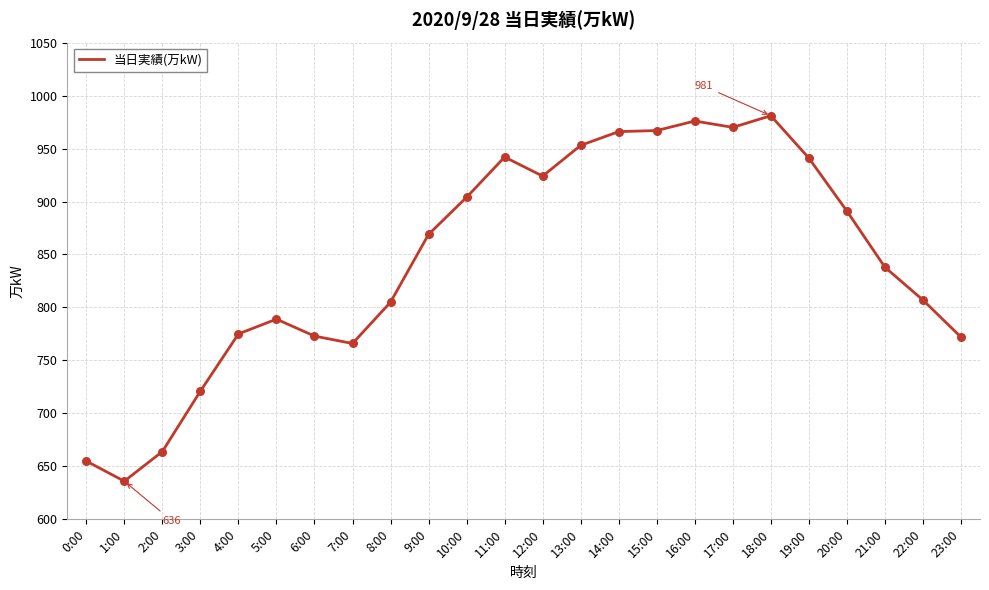

What is the change in value from 10:00 to 18:00?

+77